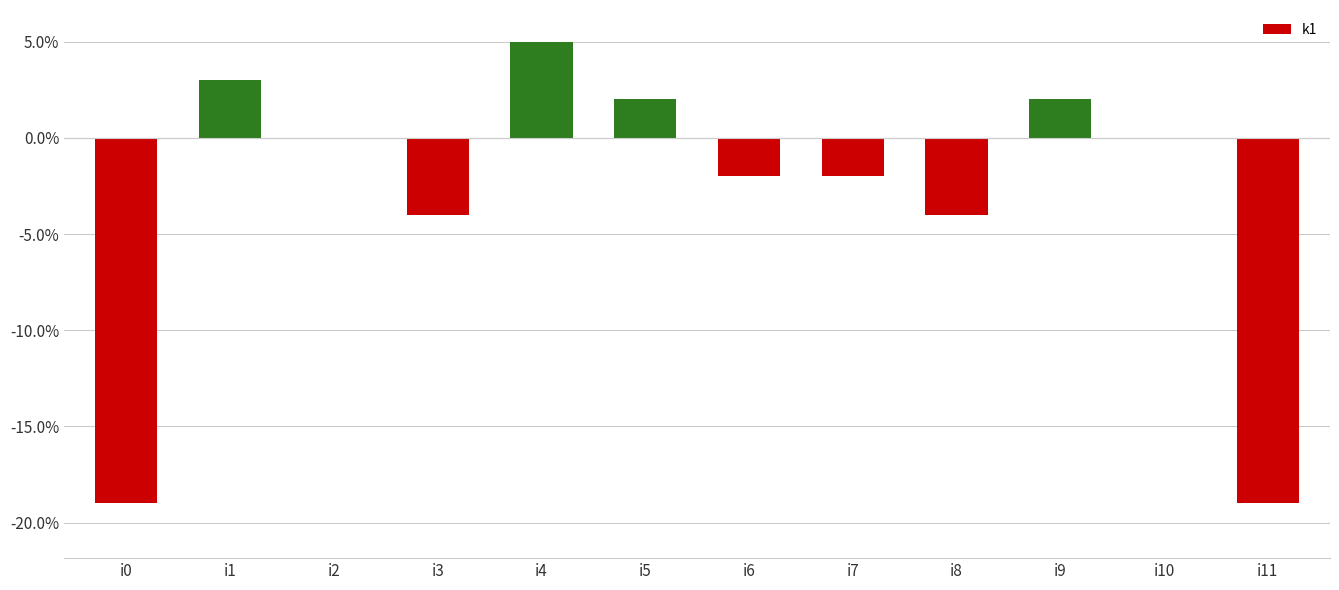

Are the bars horizontal?

No